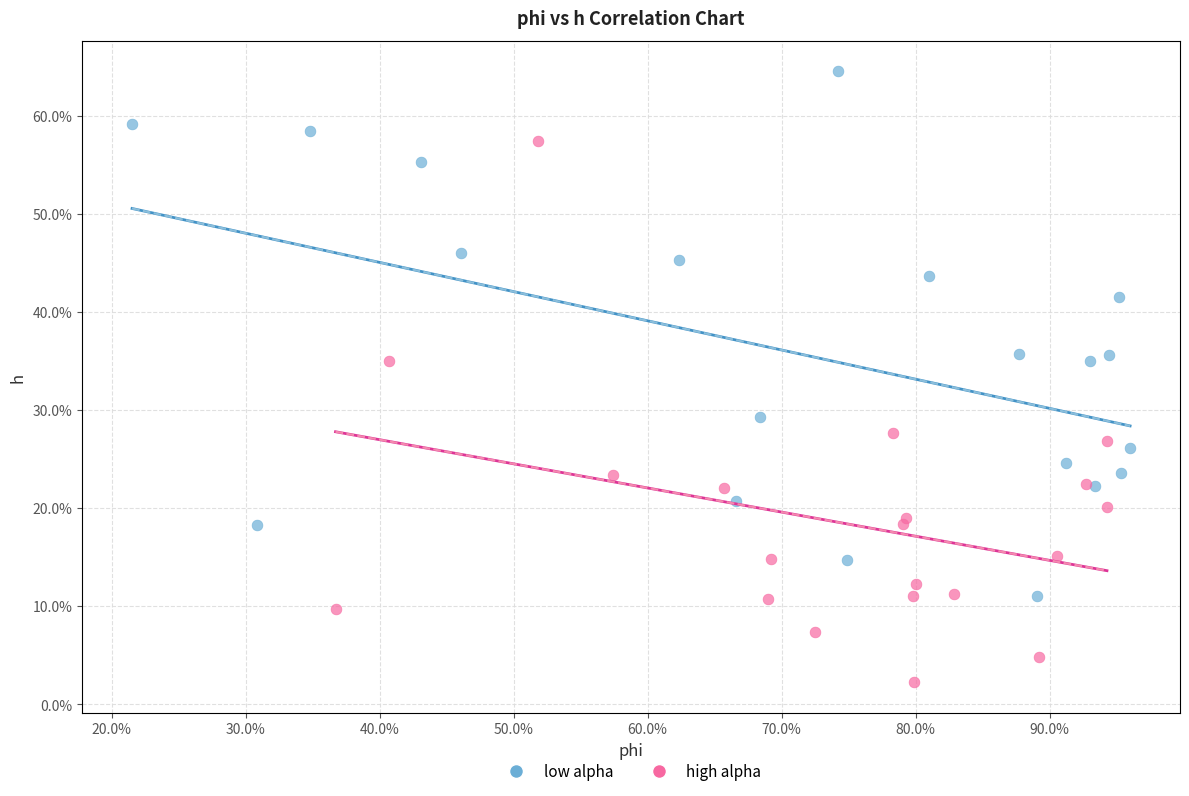

Which series reaches the minimum Y coordinate?

high alpha